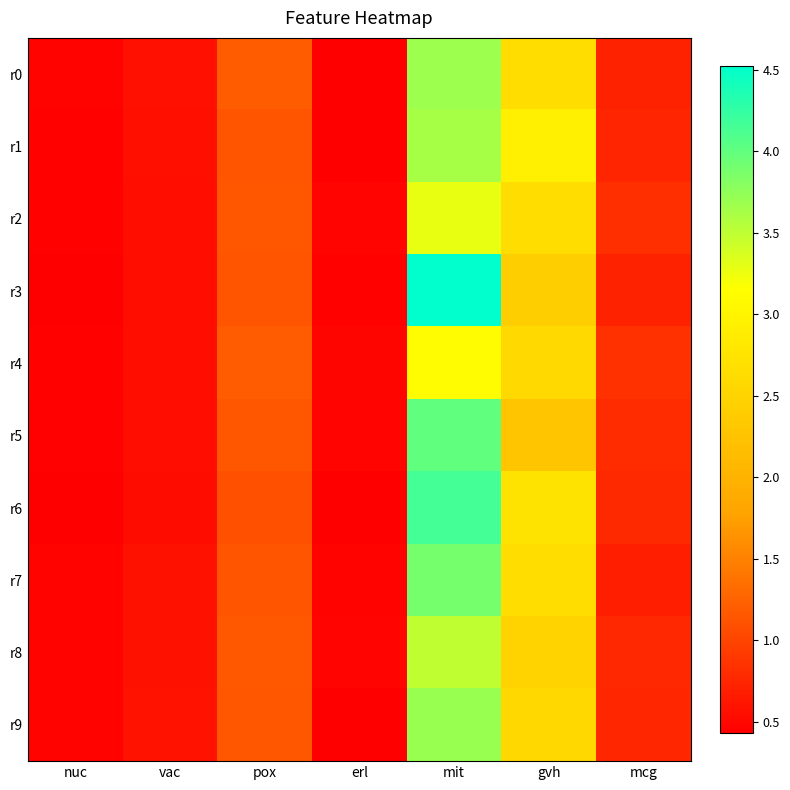

Reading right to left, transcribe all the data shown in this chart.

r0: mcg=0.7	gvh=2.6	mit=3.7	erl=0.4	pox=1.2	vac=0.6	nuc=0.5
r1: mcg=0.7	gvh=2.9	mit=3.6	erl=0.4	pox=1.1	vac=0.6	nuc=0.5
r2: mcg=0.8	gvh=2.6	mit=3.3	erl=0.5	pox=1.2	vac=0.6	nuc=0.5
r3: mcg=0.7	gvh=2.4	mit=4.5	erl=0.5	pox=1.1	vac=0.6	nuc=0.4
r4: mcg=0.8	gvh=2.6	mit=3.1	erl=0.5	pox=1.2	vac=0.6	nuc=0.5
r5: mcg=0.8	gvh=2.3	mit=4.0	erl=0.5	pox=1.2	vac=0.5	nuc=0.5
r6: mcg=0.8	gvh=2.7	mit=4.2	erl=0.4	pox=1.1	vac=0.5	nuc=0.4
r7: mcg=0.7	gvh=2.6	mit=3.9	erl=0.5	pox=1.1	vac=0.6	nuc=0.5
r8: mcg=0.8	gvh=2.5	mit=3.5	erl=0.5	pox=1.2	vac=0.6	nuc=0.5
r9: mcg=0.8	gvh=2.6	mit=3.7	erl=0.4	pox=1.1	vac=0.6	nuc=0.5